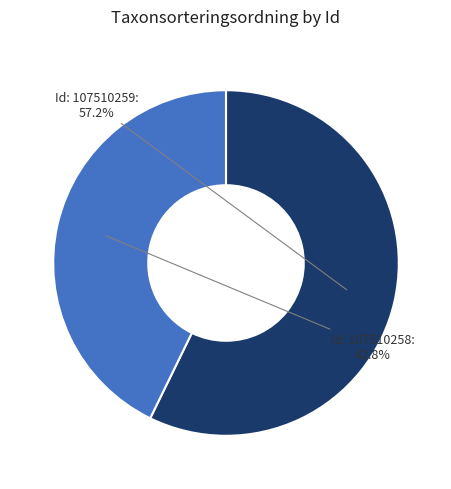

Is there a majority slice in this chart?

Yes